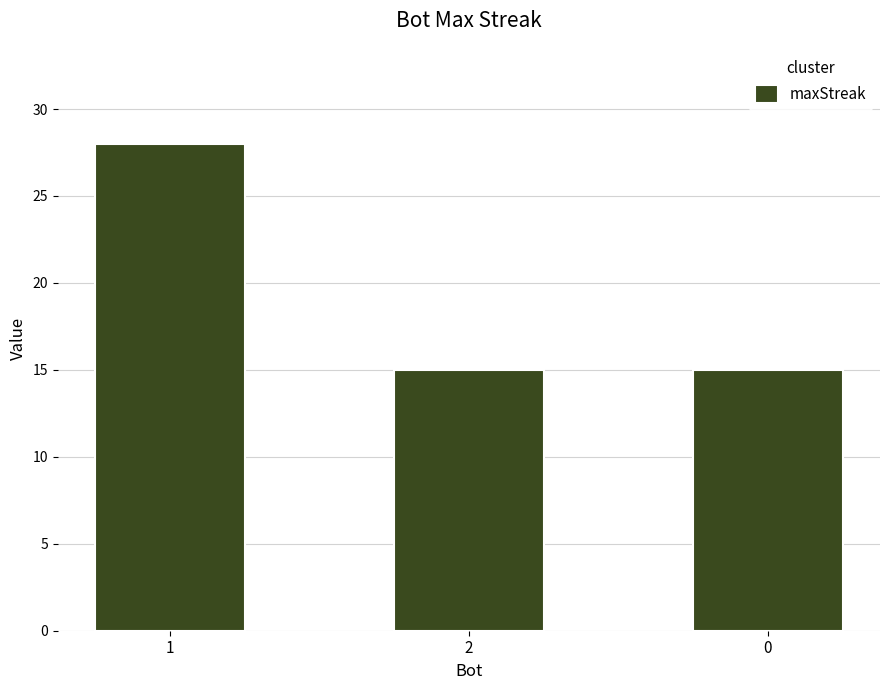

Reading left to right, list all the values displayed in this chart.

1=28	2=15	0=15